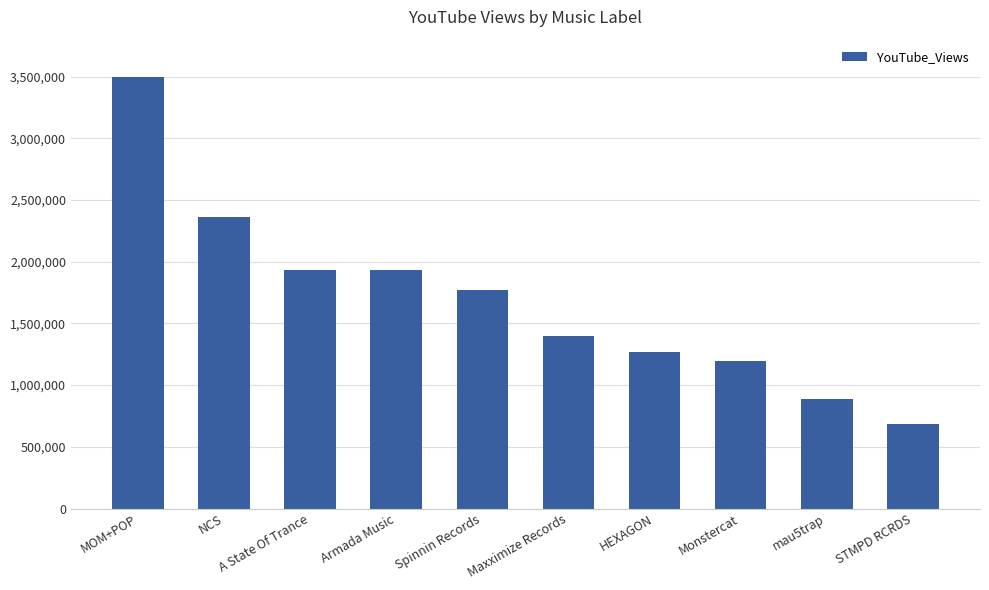

How many distinct data groups are displayed?

1